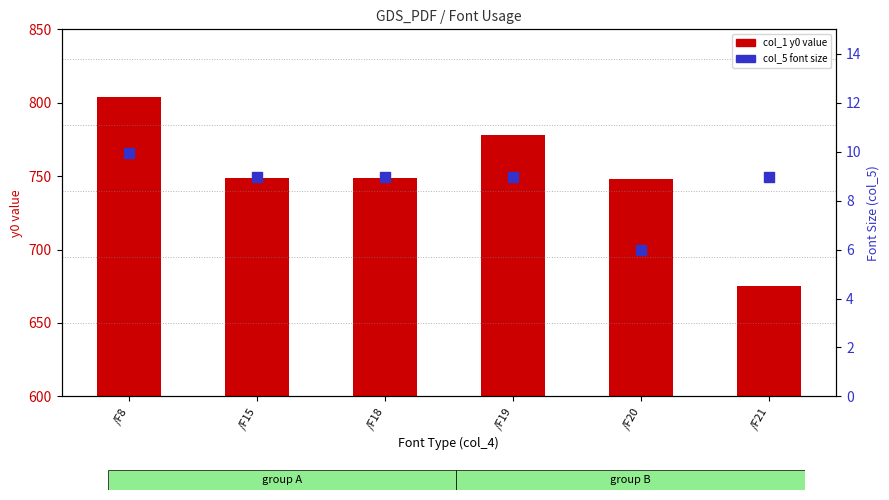

Which series has the largest Y range (max minus min)?

col_1 (y0) value